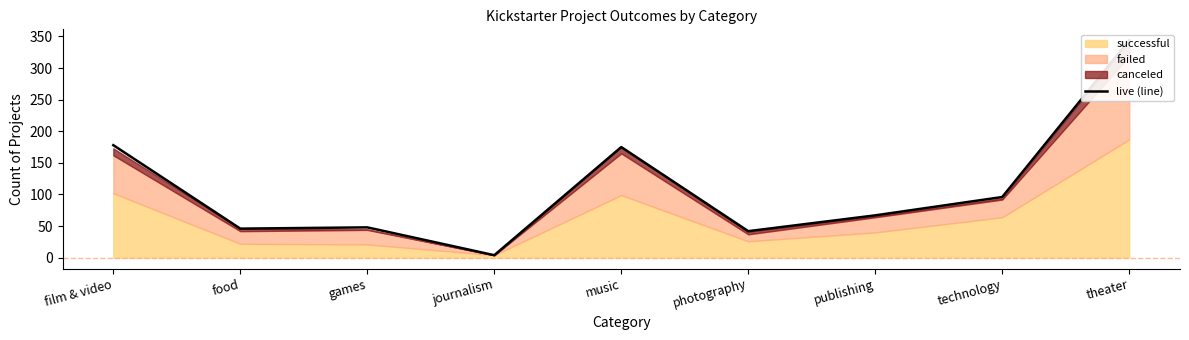

How many lines are shown in the chart?

1